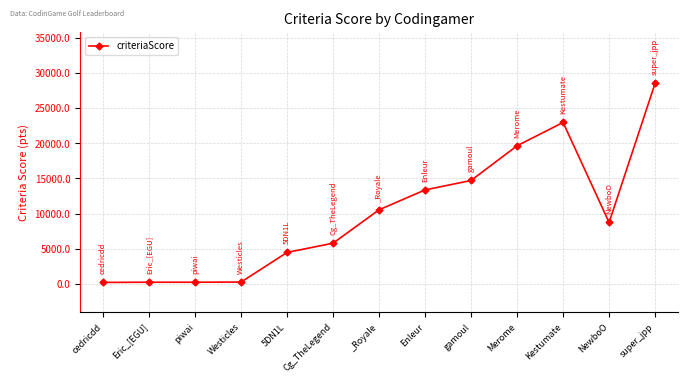

What position from the right is Kestumate?

3